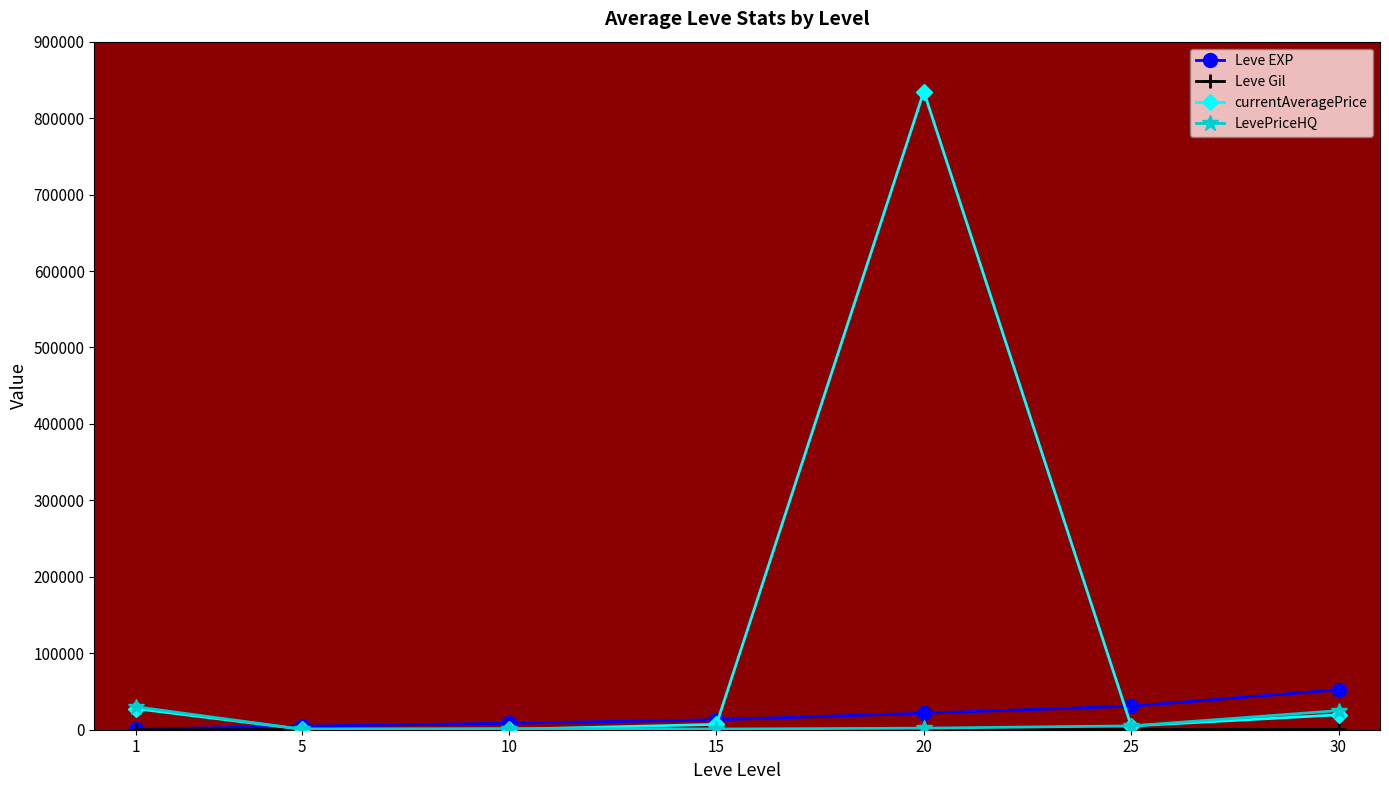

Which series ends up on top after the final intersection of currentAveragePrice and Leve EXP?

Leve EXP